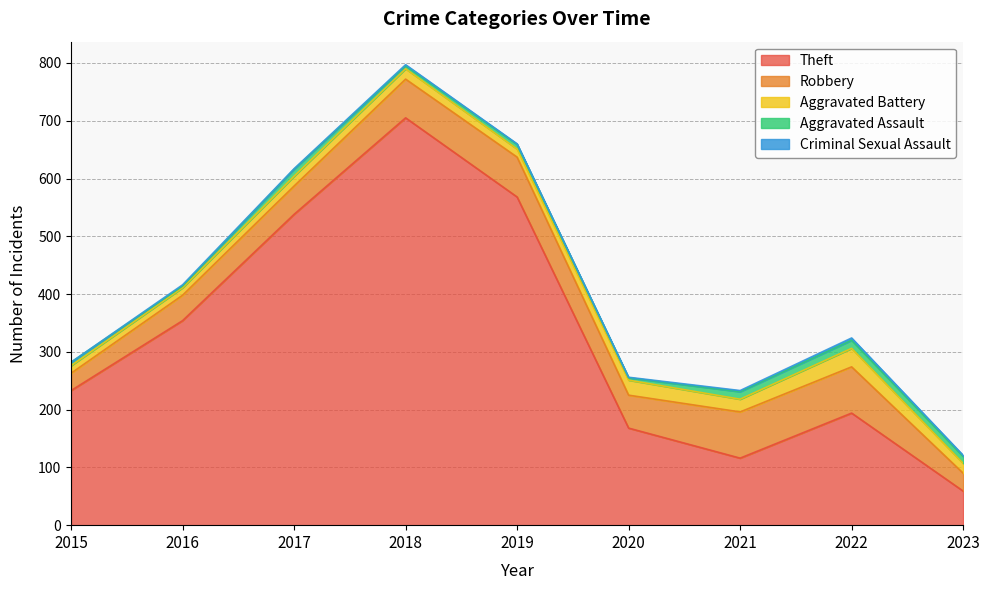

At how many categories does at least one series exceed 444?

3